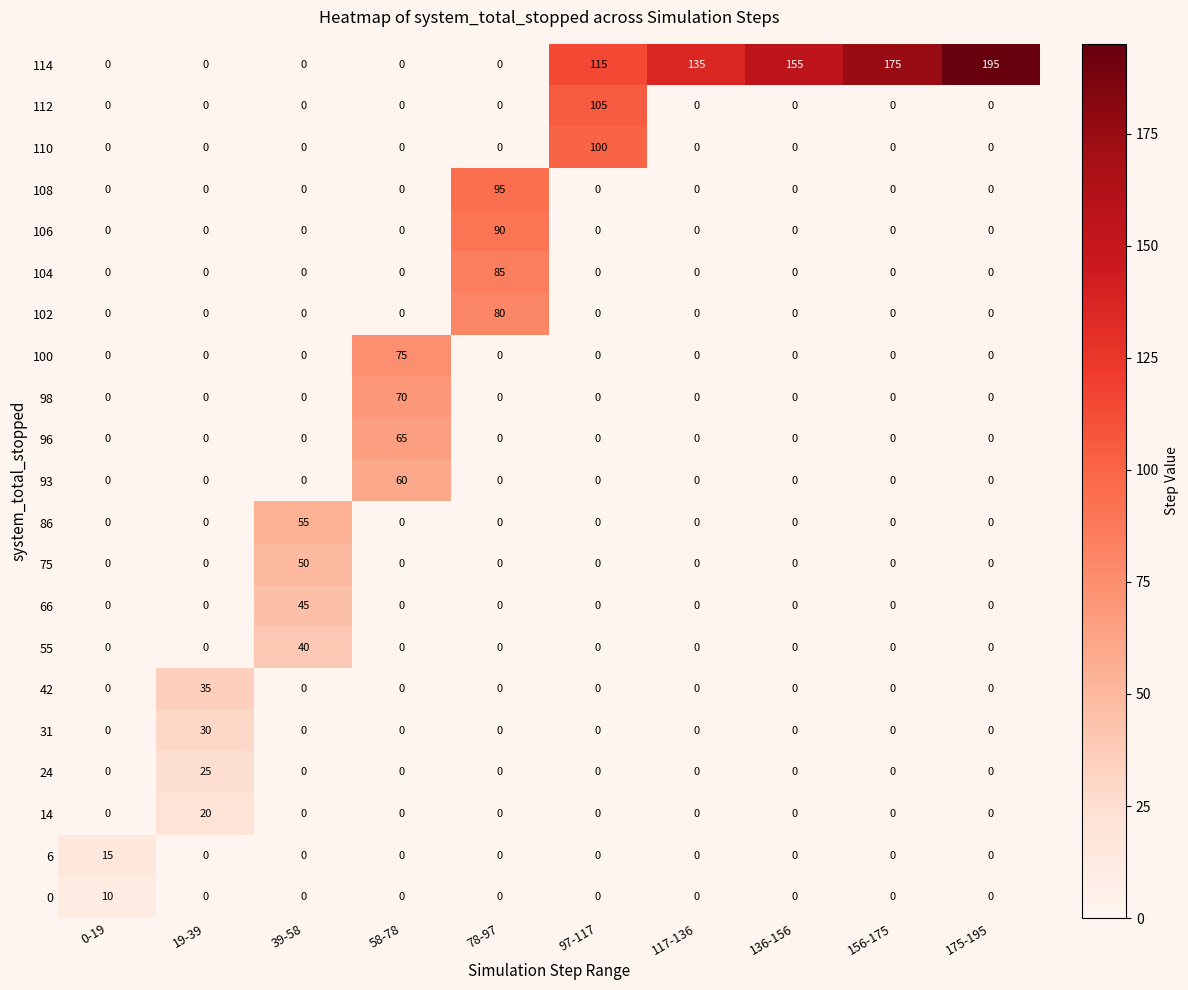

At how many categories does at least one series exceed 26?

9